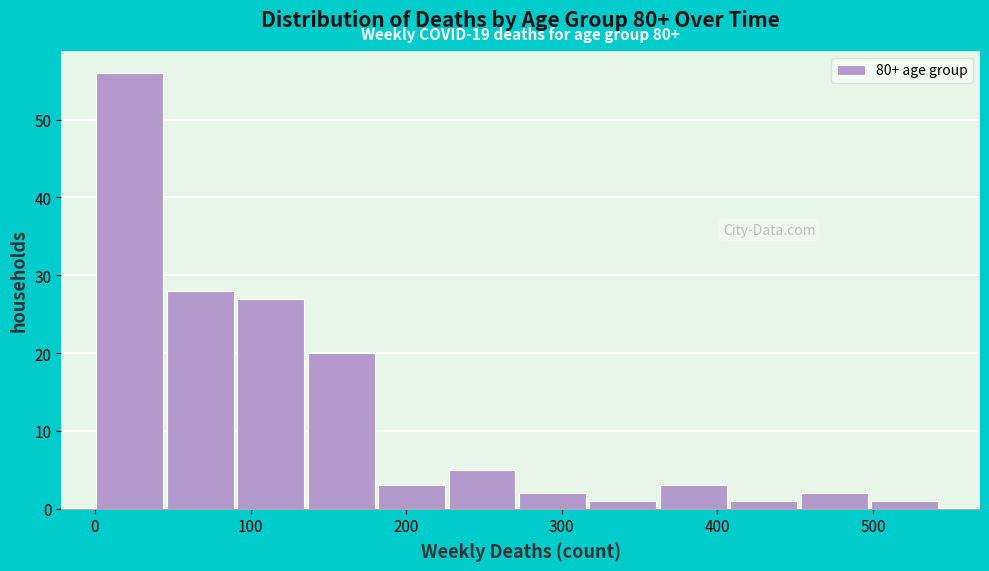

Which range on the x-axis has the tallest bar?

0 to 50